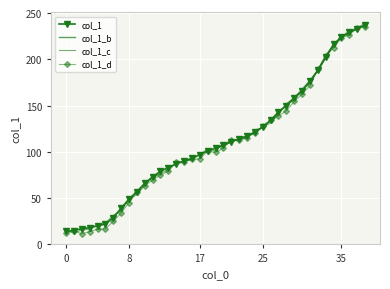

Where does the data first go above 104?

20